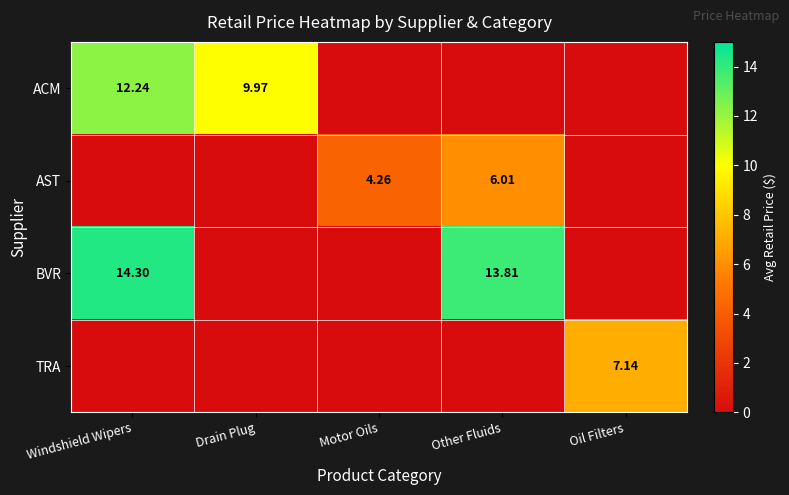

Is the value of ACM at Oil Filters greater than the value of TRA at Drain Plug?

No